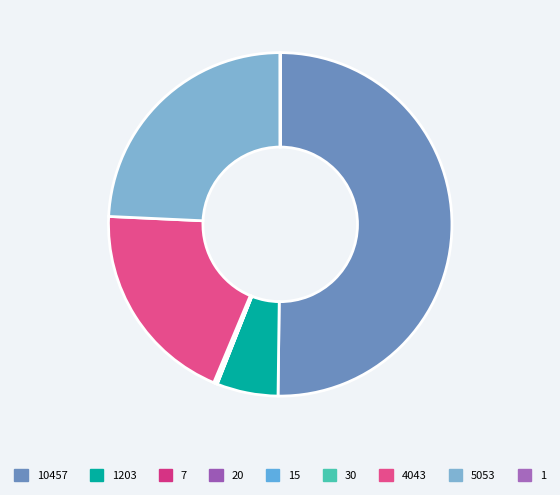

Is there any slice that represents more than half of the pie?

Yes